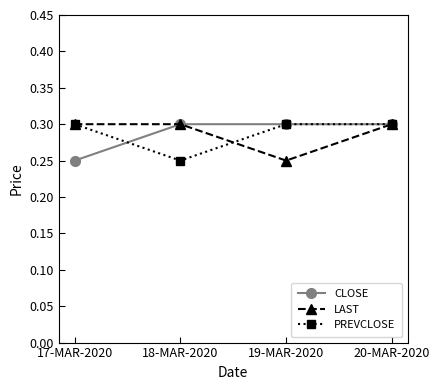

What is the sum of the PREVCLOSE values at 19-MAR-2020 and 20-MAR-2020?

0.6